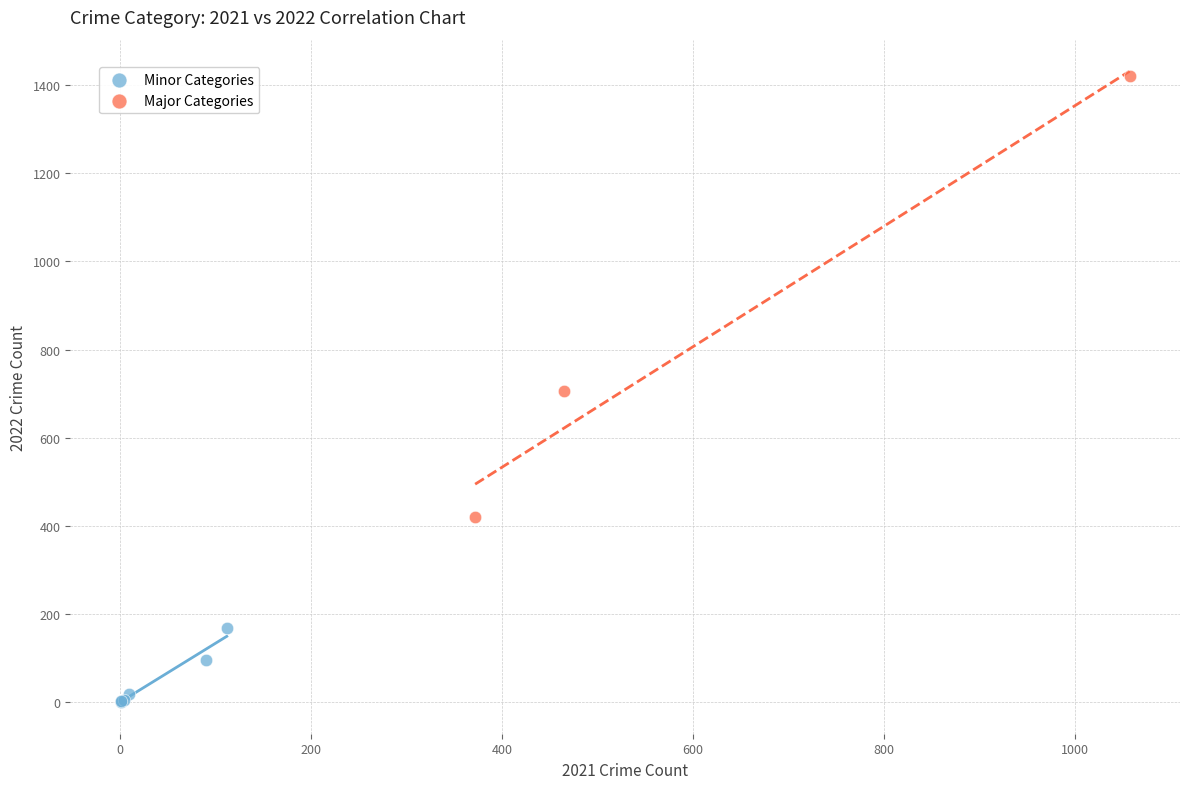

Which series has the widest spread of Y values?

Major Categories